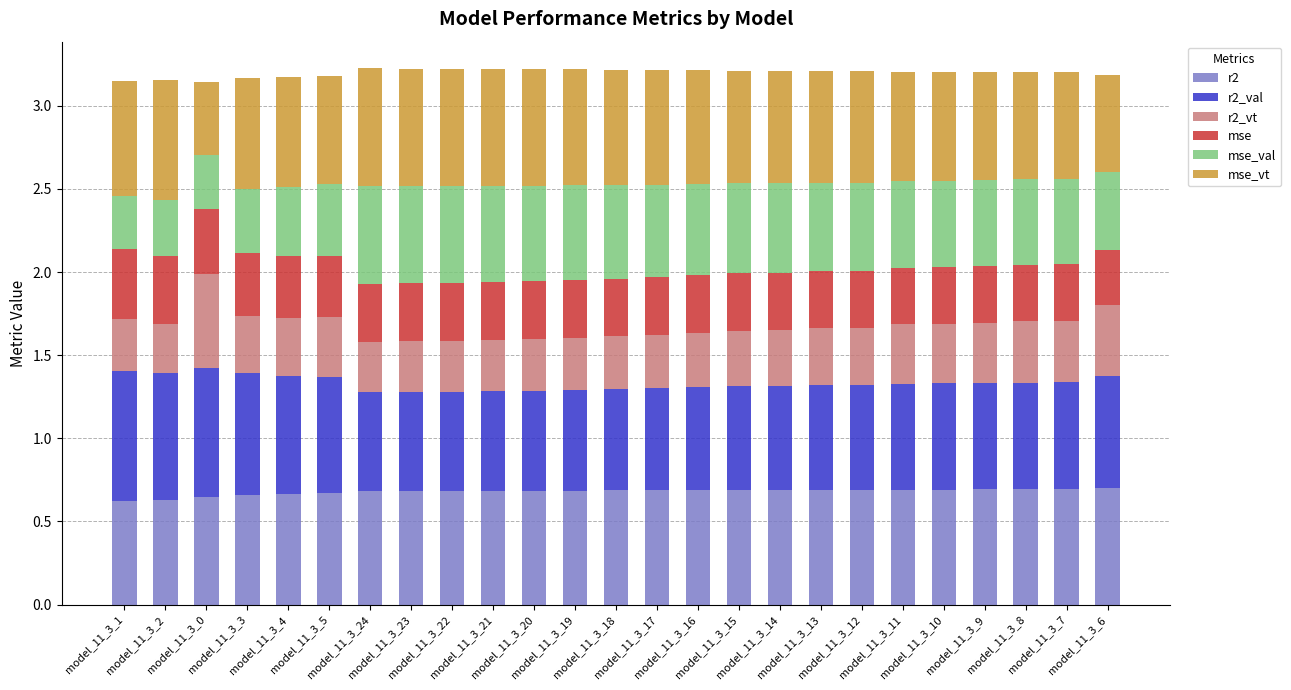

What is the sum of all r2 values?

17.0